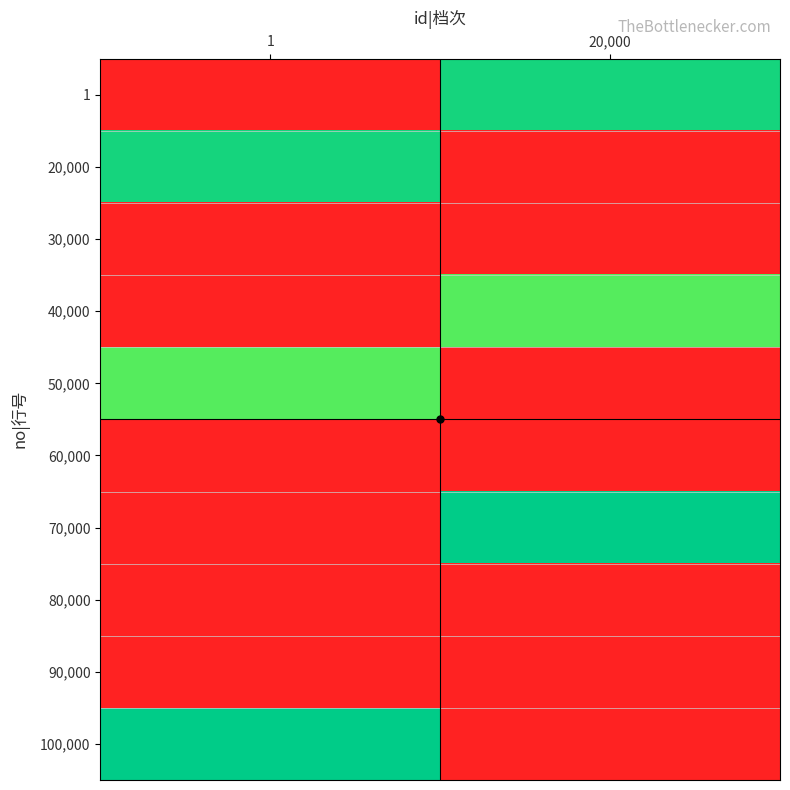

Reading right to left, extract all data points from this chart.

1: 20,000=12.8	1=2.4
20,000: 20,000=2.4	1=12.8
30,000: 20,000=2.4	1=2.4
40,000: 20,000=11.5	1=2.4
50,000: 20,000=2.4	1=11.5
60,000: 20,000=2.4	1=2.4
70,000: 20,000=13.2	1=2.4
80,000: 20,000=2.4	1=2.4
90,000: 20,000=2.4	1=2.4
100,000: 20,000=2.4	1=13.2